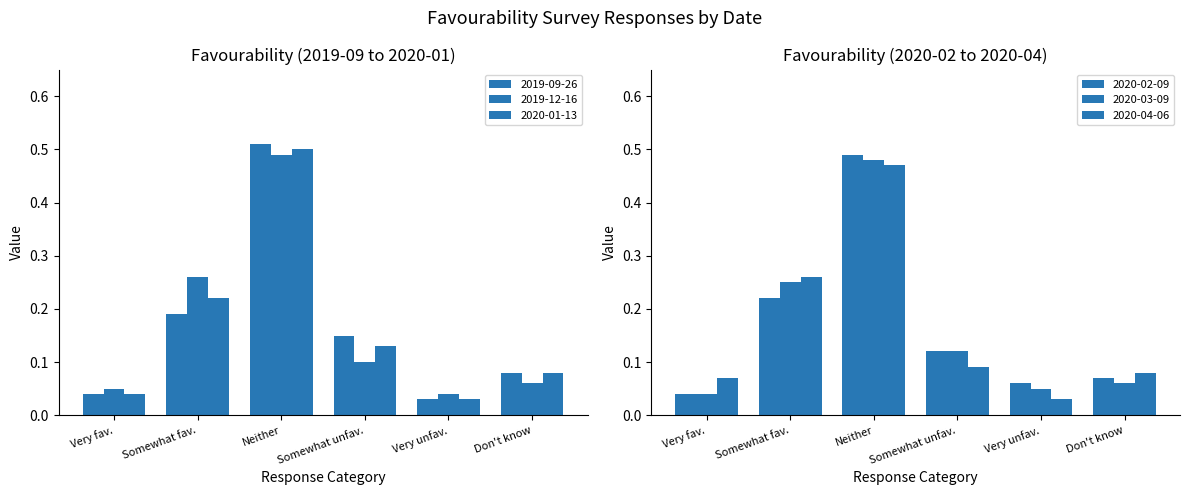

Are the bars horizontal?

No